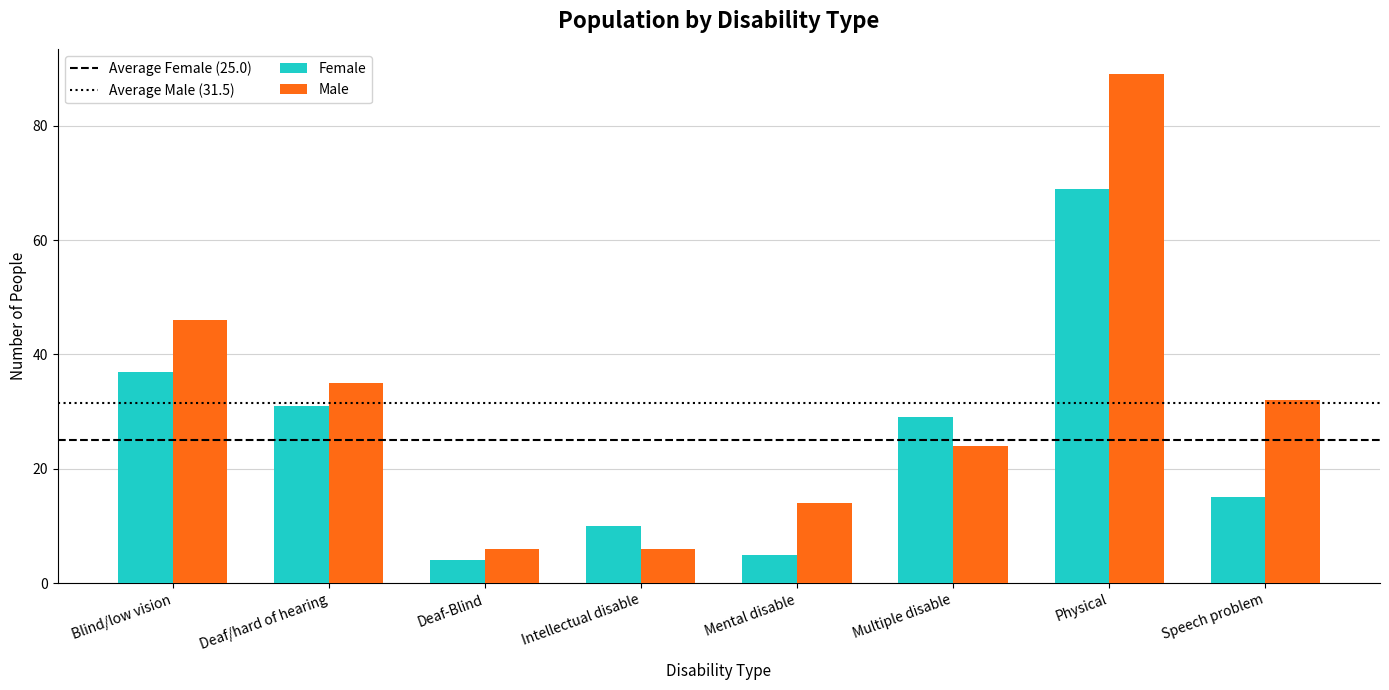

Which series has the largest total across all categories?

Male